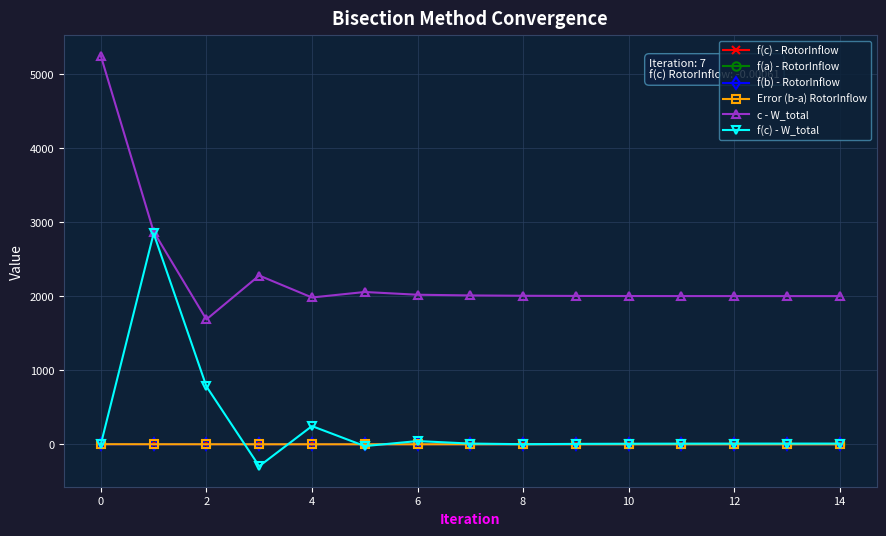

Which series has the widest spread of values?

c - W_total